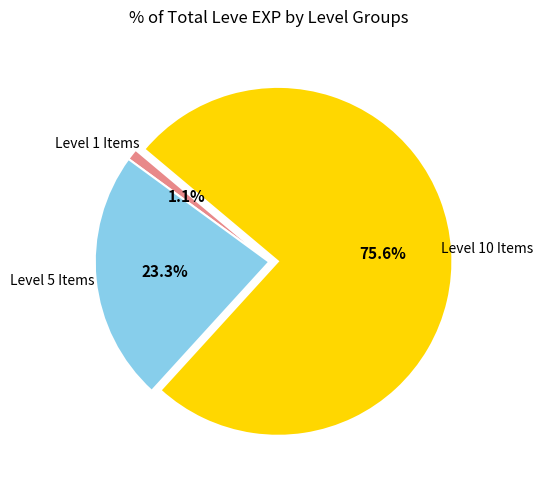

Is there a majority slice in this chart?

Yes